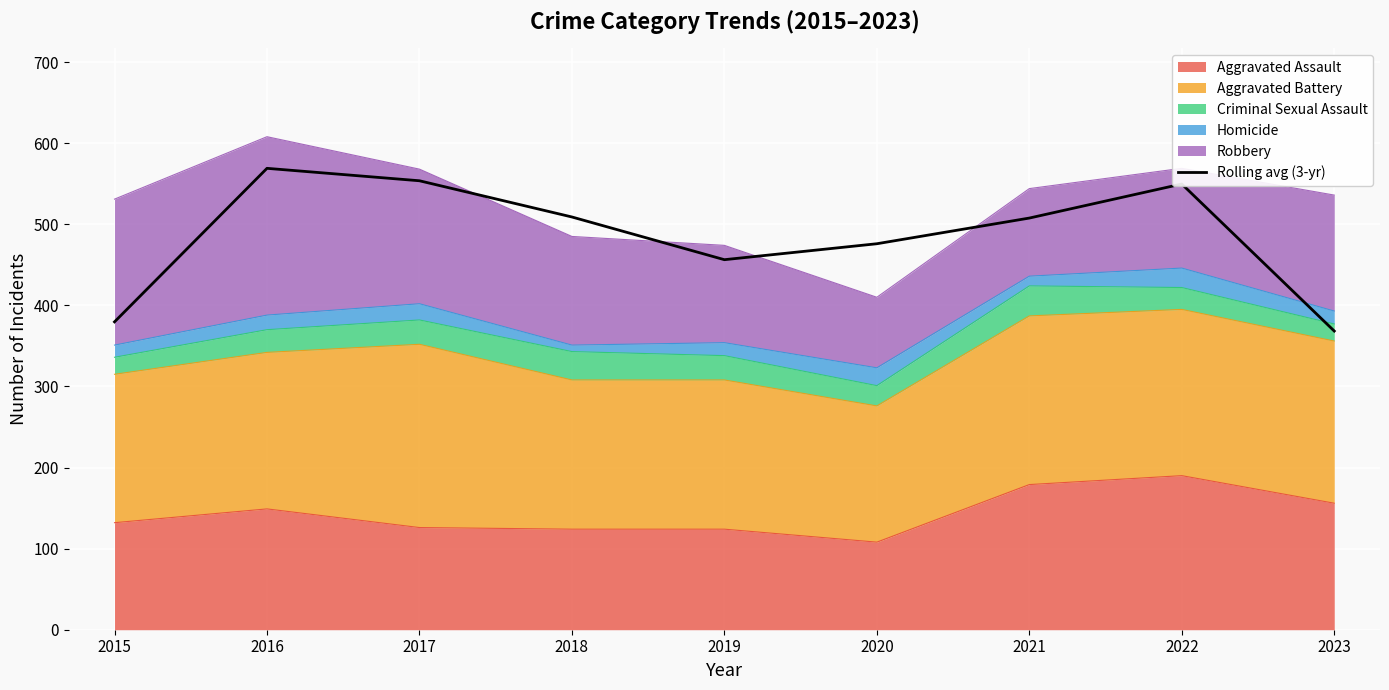

What is the value of the 1st point from the left?

379.7